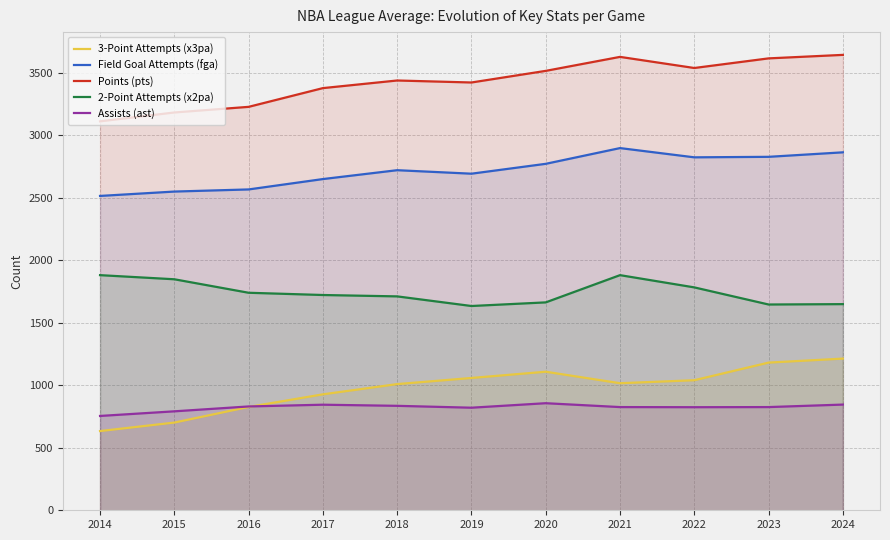

Reading left to right, what are all the values shown in this chart?

3-Point Attempts (x3pa): 2014=634	2015=702	2016=827	2017=928	2018=1010	2019=1059	2020=1109	2021=1017	2022=1041	2023=1182	2024=1214
Field Goal Attempts (fga): 2014=2516	2015=2551	2016=2568	2017=2651	2018=2722	2019=2694	2020=2773	2021=2899	2022=2825	2023=2829	2024=2865
Points (pts): 2014=3113	2015=3184	2016=3229	2017=3379	2018=3440	2019=3424	2020=3517	2021=3629	2022=3540	2023=3617	2024=3645
2-Point Attempts (x2pa): 2014=1882	2015=1849	2016=1741	2017=1723	2018=1712	2019=1635	2020=1664	2021=1882	2022=1784	2023=1647	2024=1650
Assists (ast): 2014=755	2015=792	2016=831	2017=845	2018=836	2019=821	2020=857	2021=826	2022=825	2023=826	2024=846